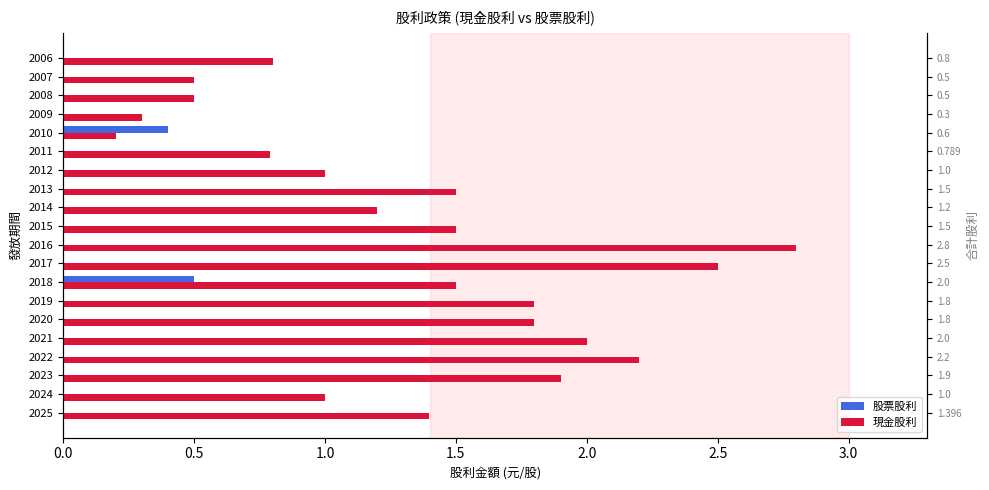

True or false: 股票股利 has a value of 0.0 at 2017.

True